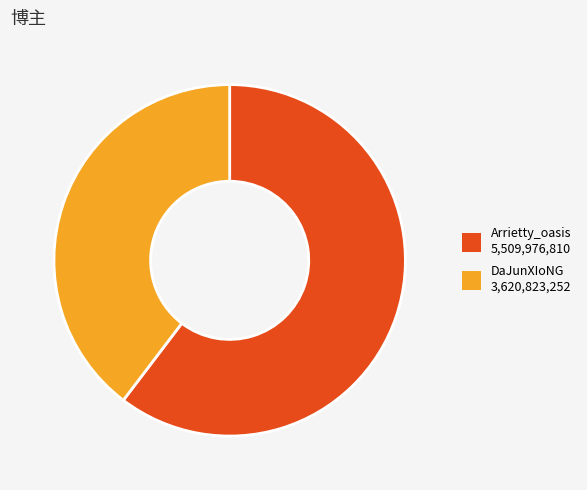

How many slices are in this pie chart?

2